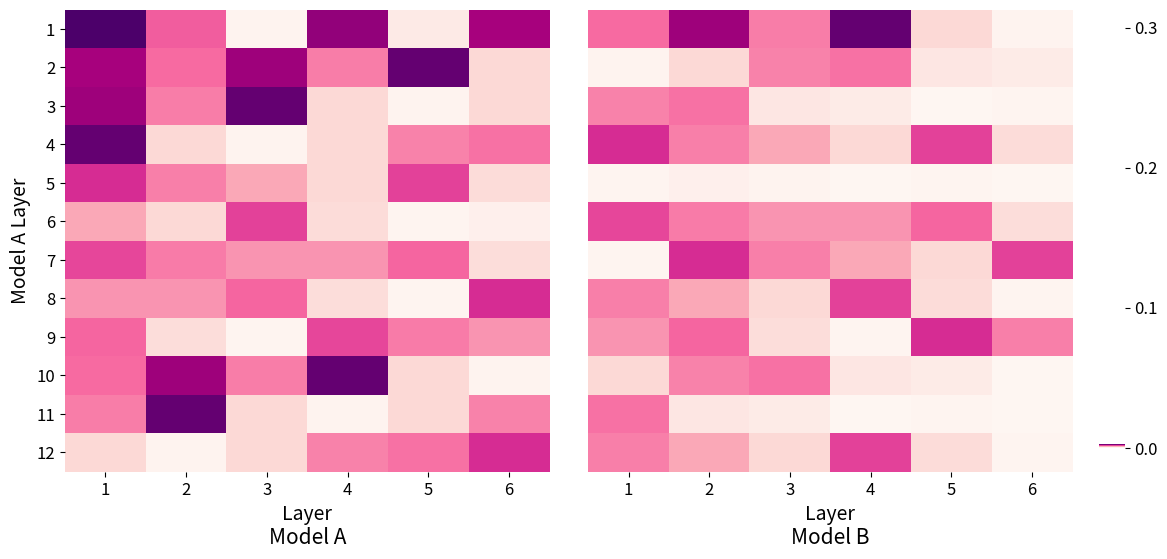

The 12 series shows 0.0 at 4. True or false?

True